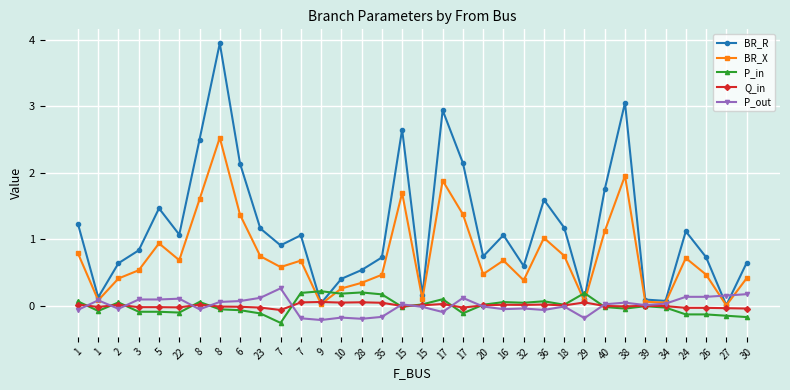

How many lines are shown in the chart?

5